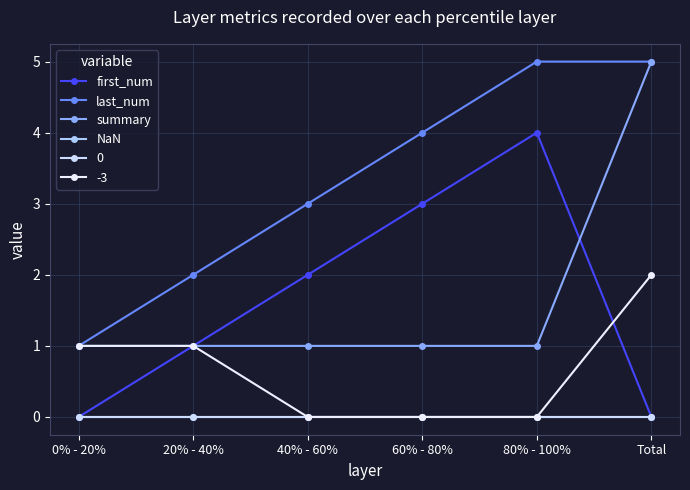

Is this an area chart (filled region under the line)?

No